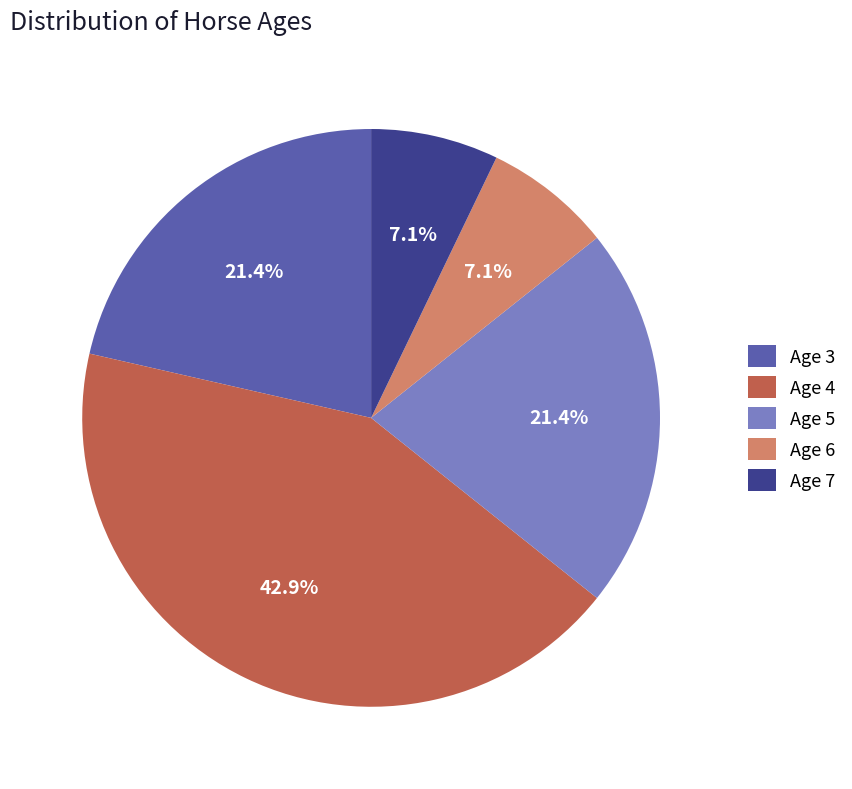

The Age 4 slice represents 50% of the pie. True or false?

False